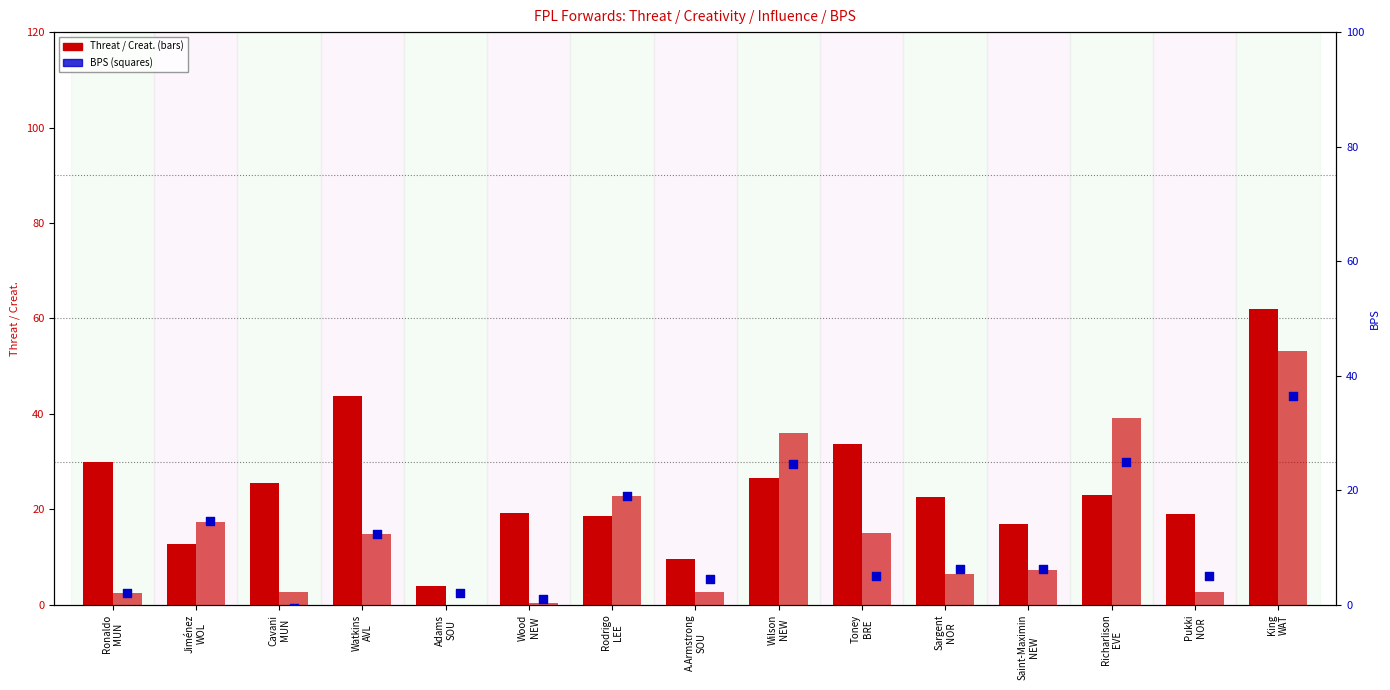

Which series has the largest Y range (max minus min)?

Threat